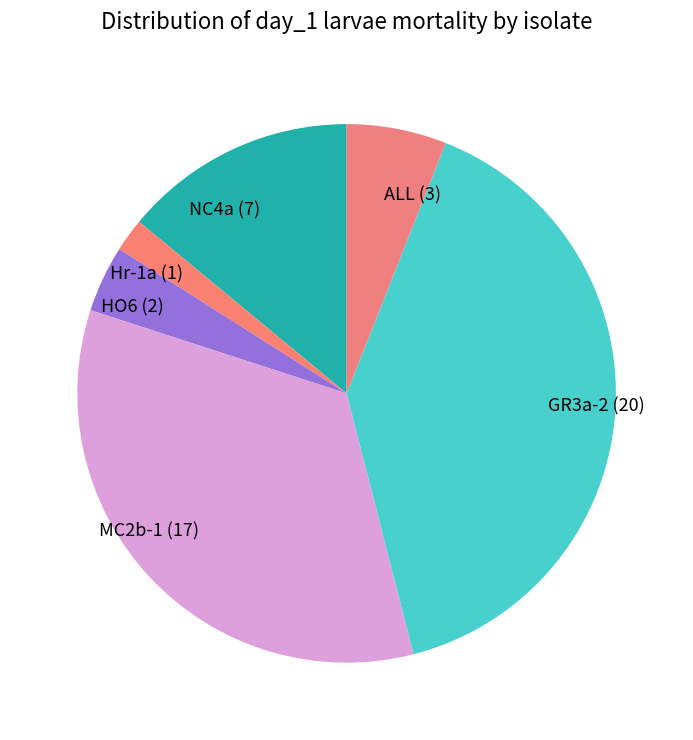

How many slices are in this pie chart?

6